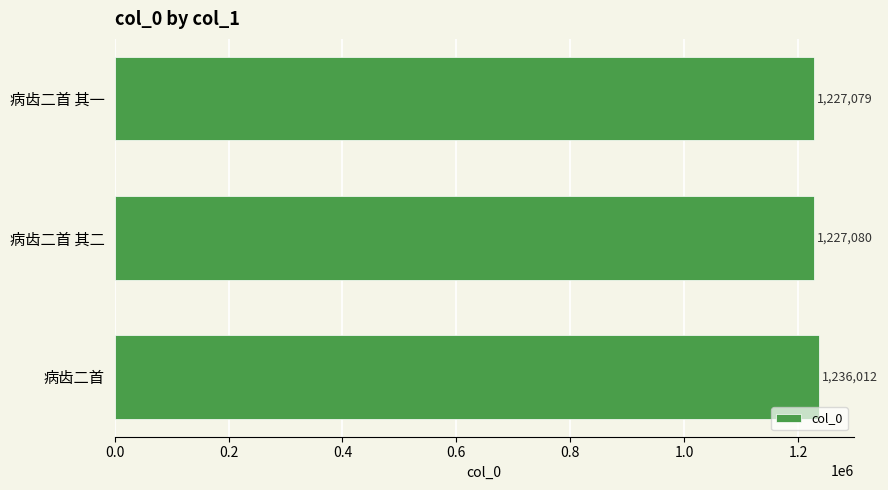

Reading bottom to top, what are all the values shown in this chart?

病齿二首=1236012	病齿二首 其二=1227080	病齿二首 其一=1227079